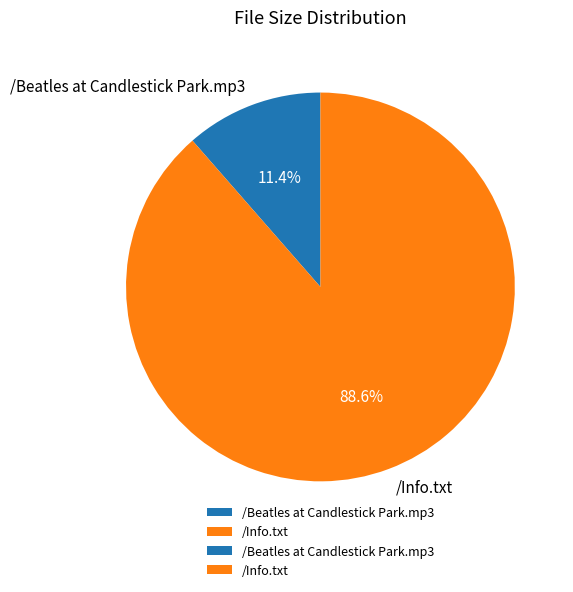

Is it true that /Beatles at Candlestick Park.mp3 is 1% of the pie?

False